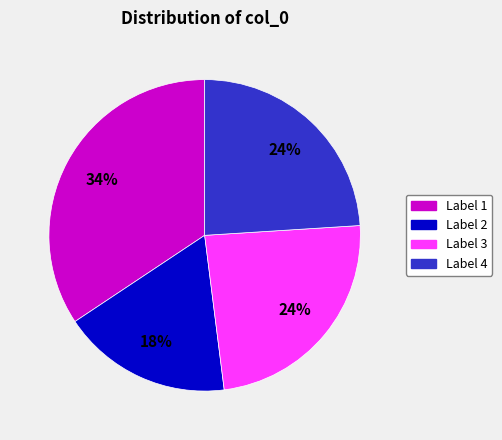

Does any single category account for the majority?

No